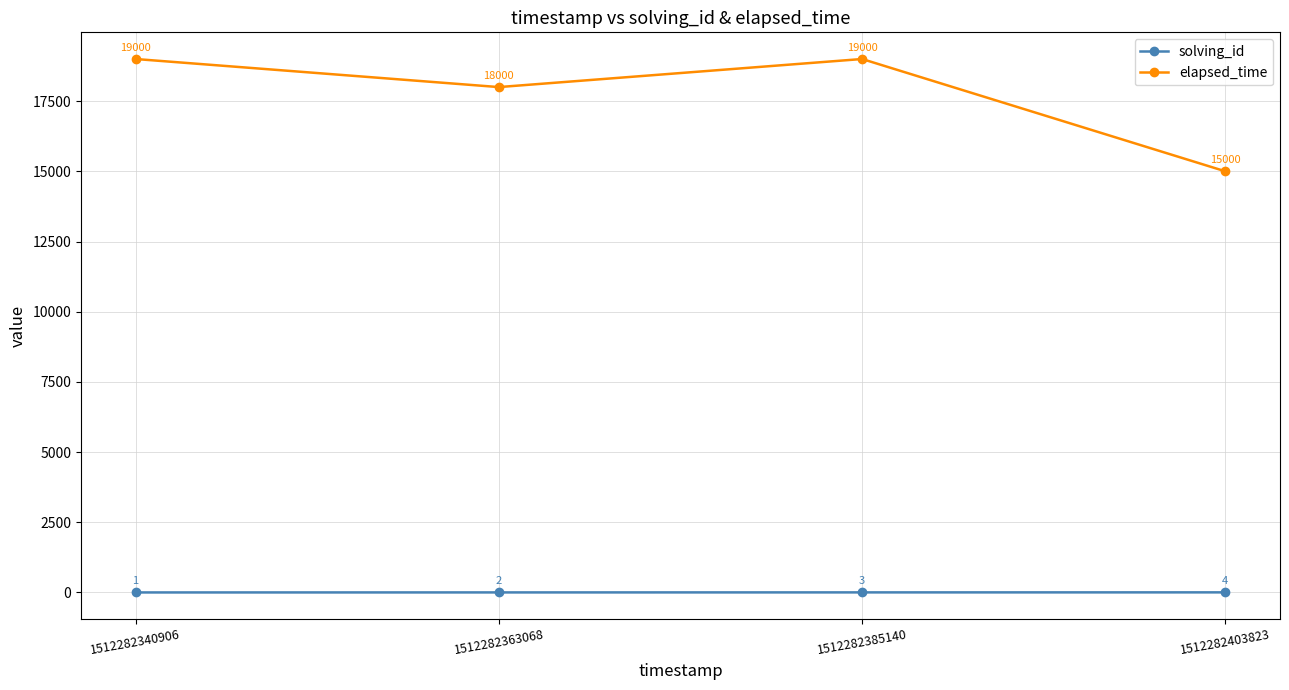

Which category has the highest value in the solving_id series?

1512282403823